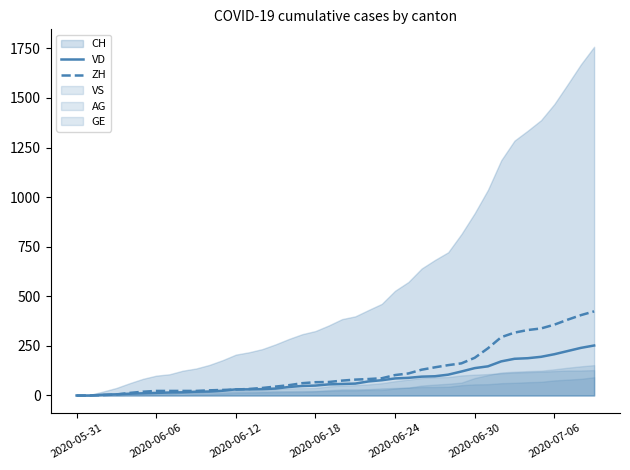

What is the maximum value for VD?

252